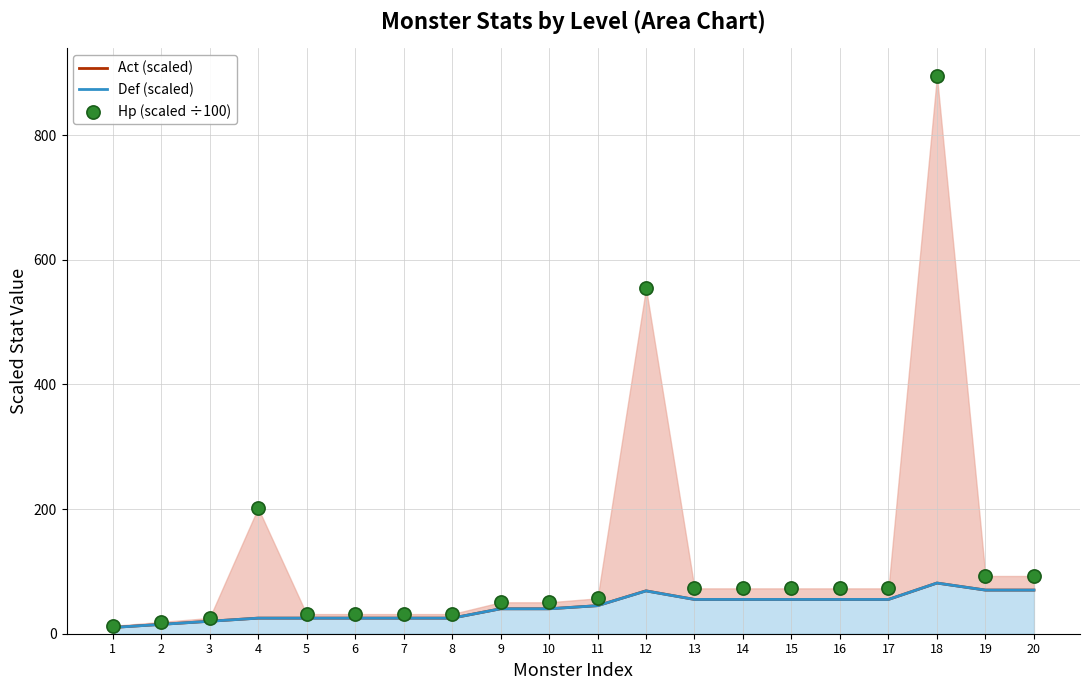

At which category is the sum across all series the highest?

18